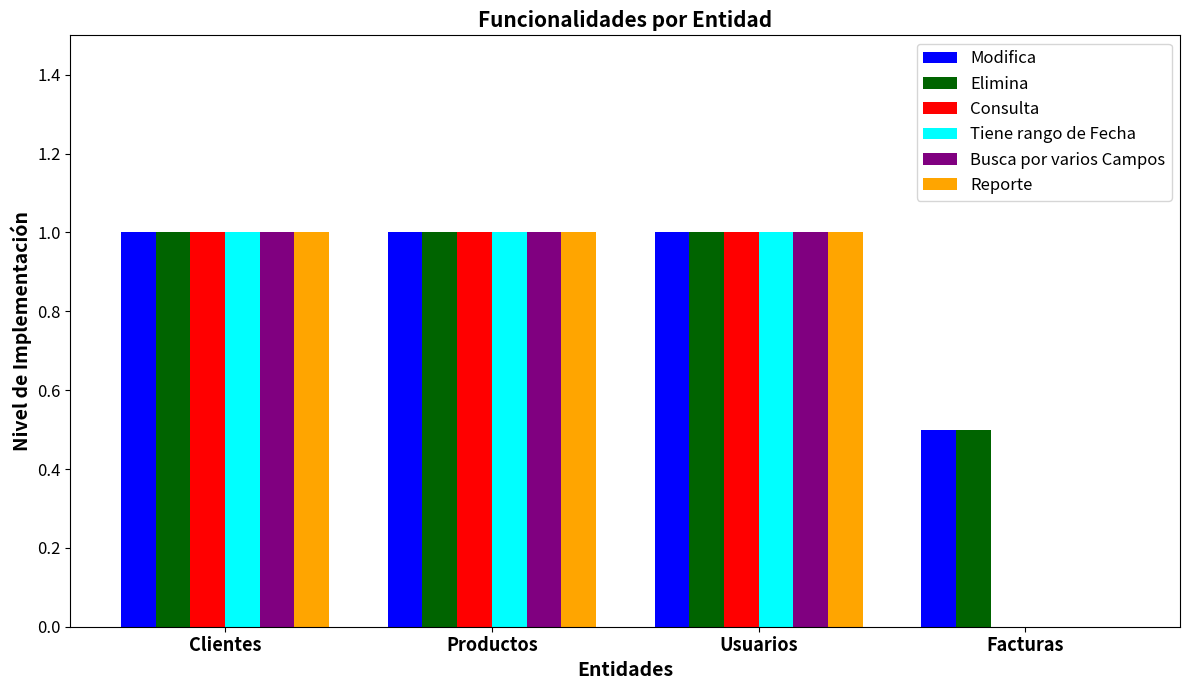

What is the total value across all series at Usuarios?

6.0